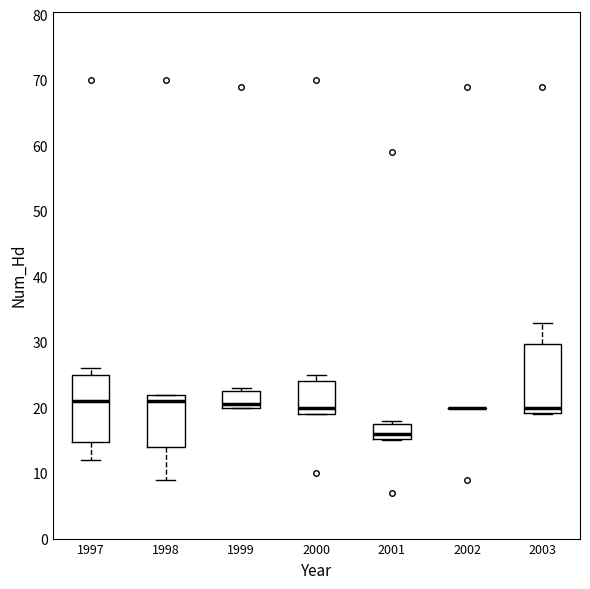

Where is the lower edge of the box at x = 1999 on the y-axis? The values are not printed on the chart, so give them approximately, as read against the axis.

20